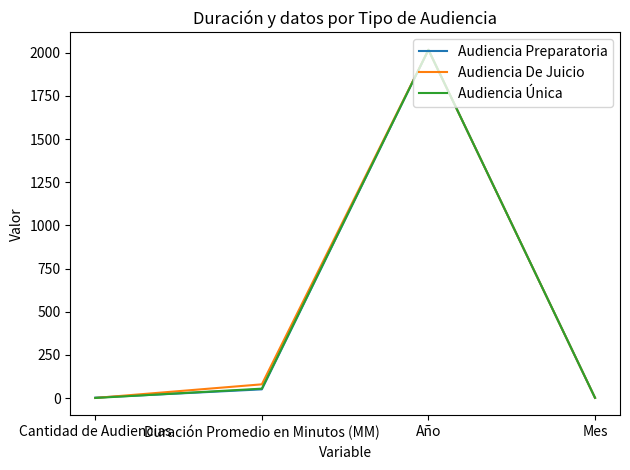

At which label is Audiencia Única closest to 1009?

Duración Promedio en Minutos (MM)